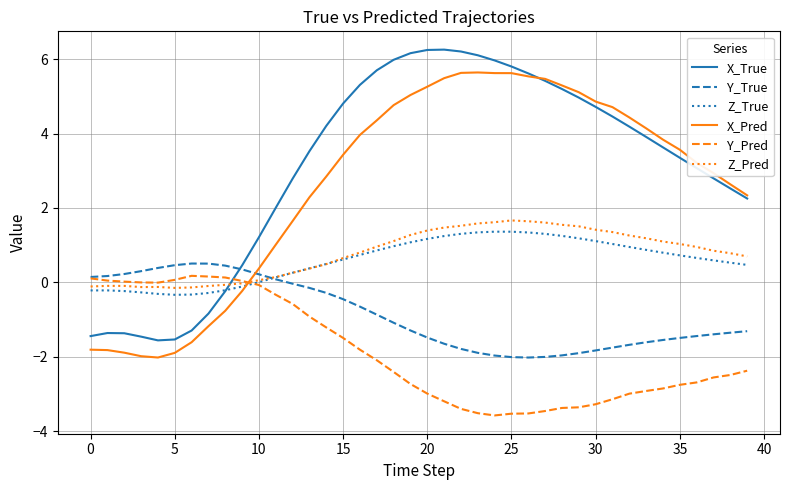

In Y_True, how many points are lower than both neighbors (excluding endpoints)?

1